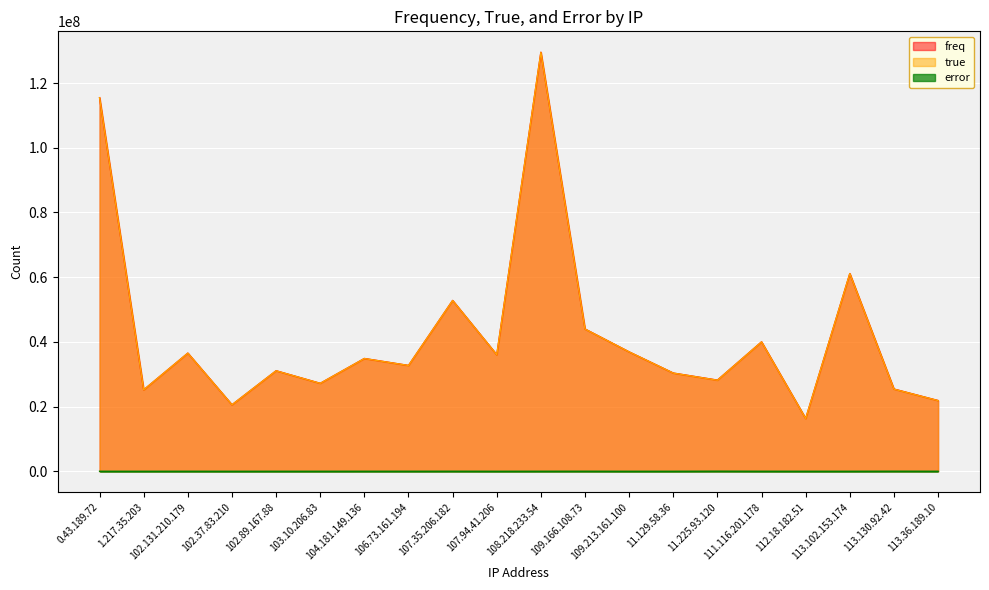

True or false: error has a value of 19202 at 107.35.206.182.

True